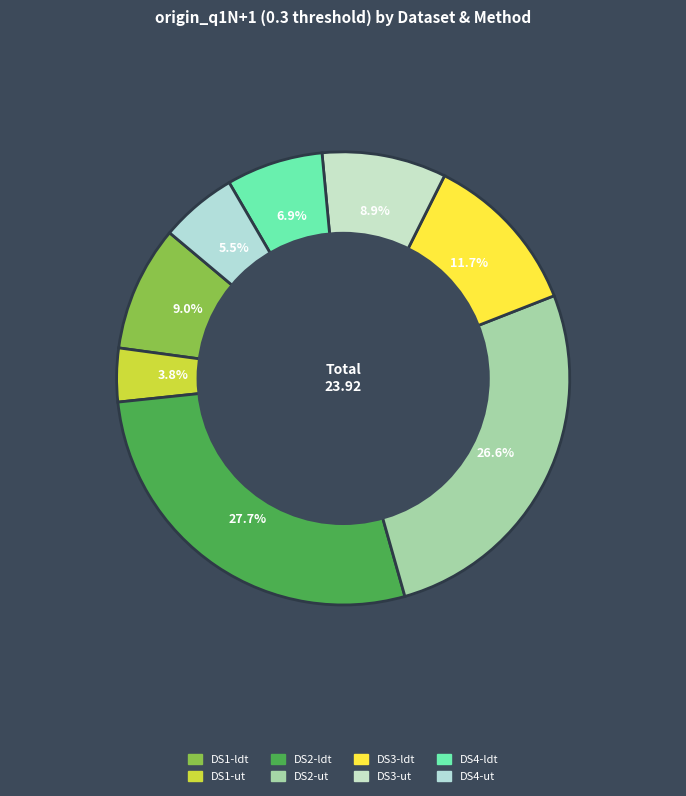

To the nearest percent, what percentage of the pie is DS2-ldt?

28%